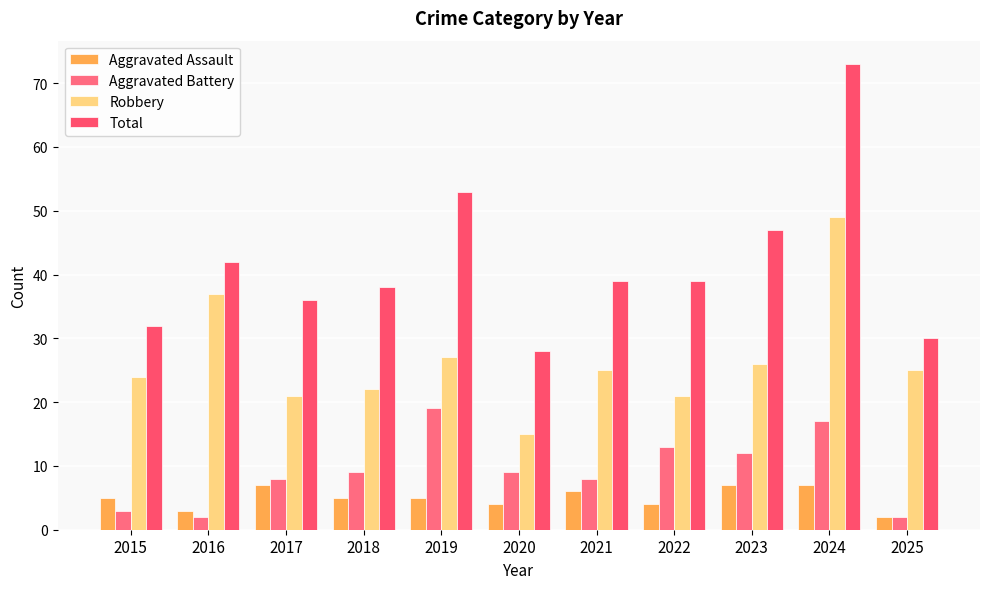

What is the average value of the Total series?

42